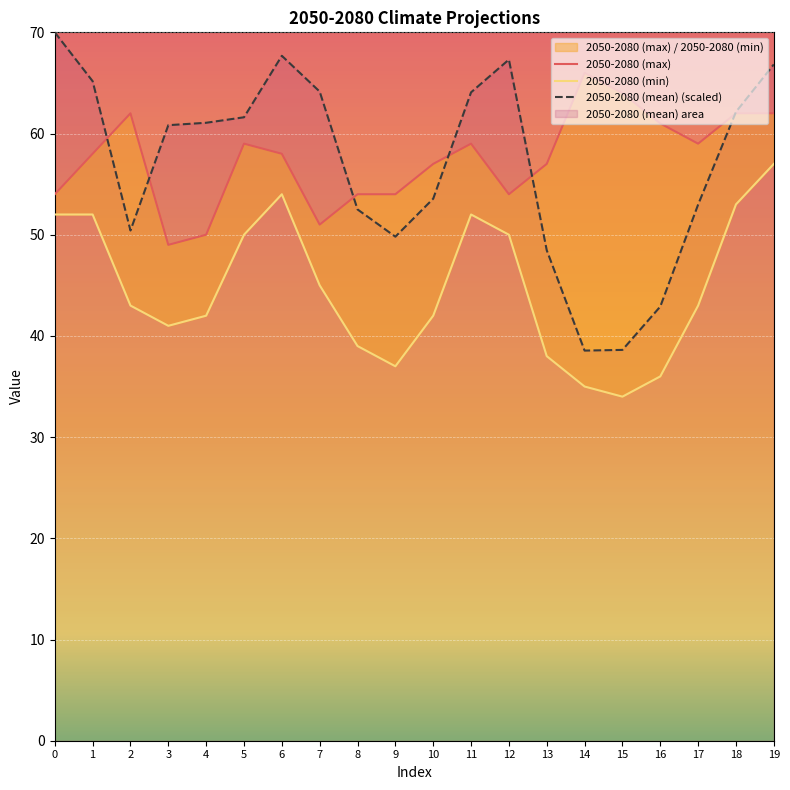

The value of 2050-2080 (mean) at 19 is 66.8. True or false?

True